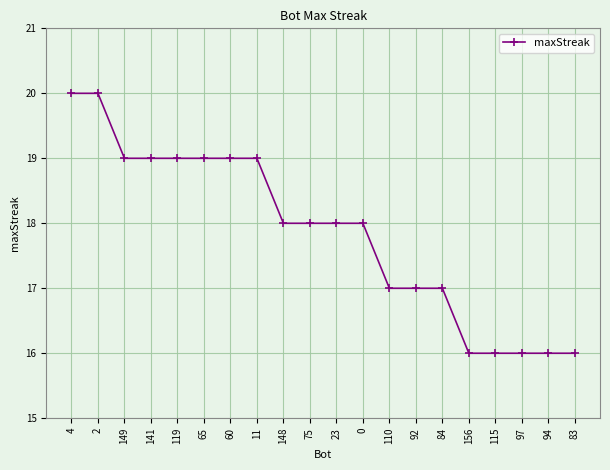

What is the change in value from 84 to 156?

-1